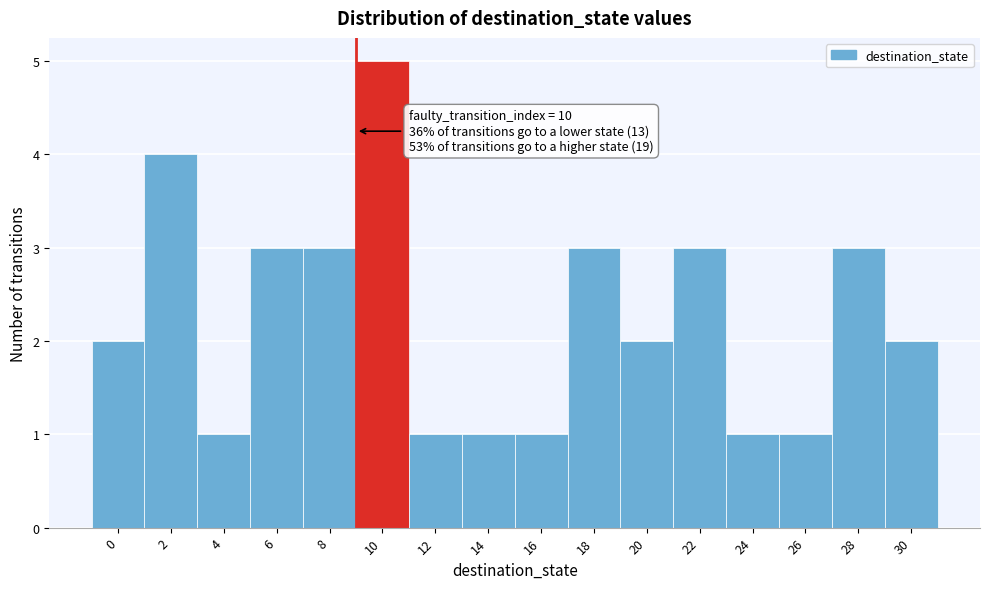

Reading left to right, list all the values displayed in this chart.

0=2	2=4	4=1	6=3	8=3	10=5	12=1	14=1	16=1	18=3	20=2	22=3	24=1	26=1	28=3	30=2